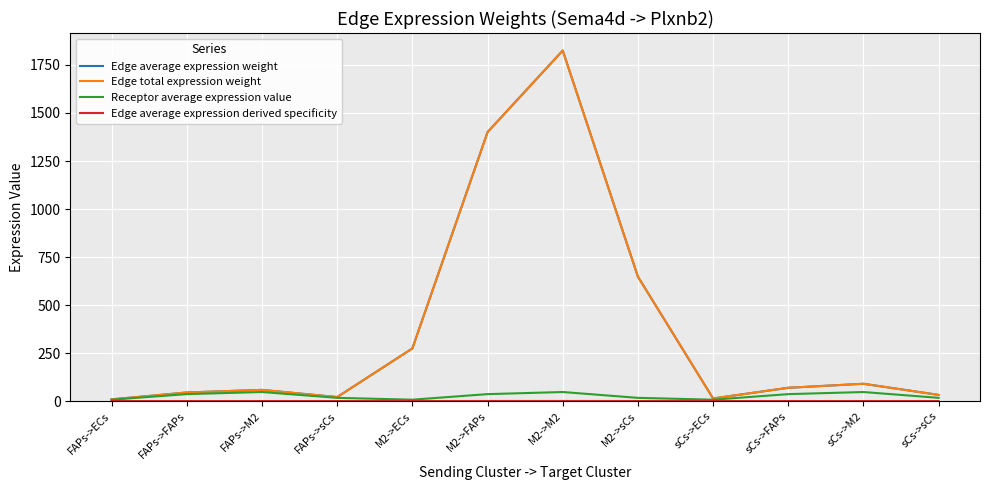

What is the label of the 9th point from the left?

sCs->ECs